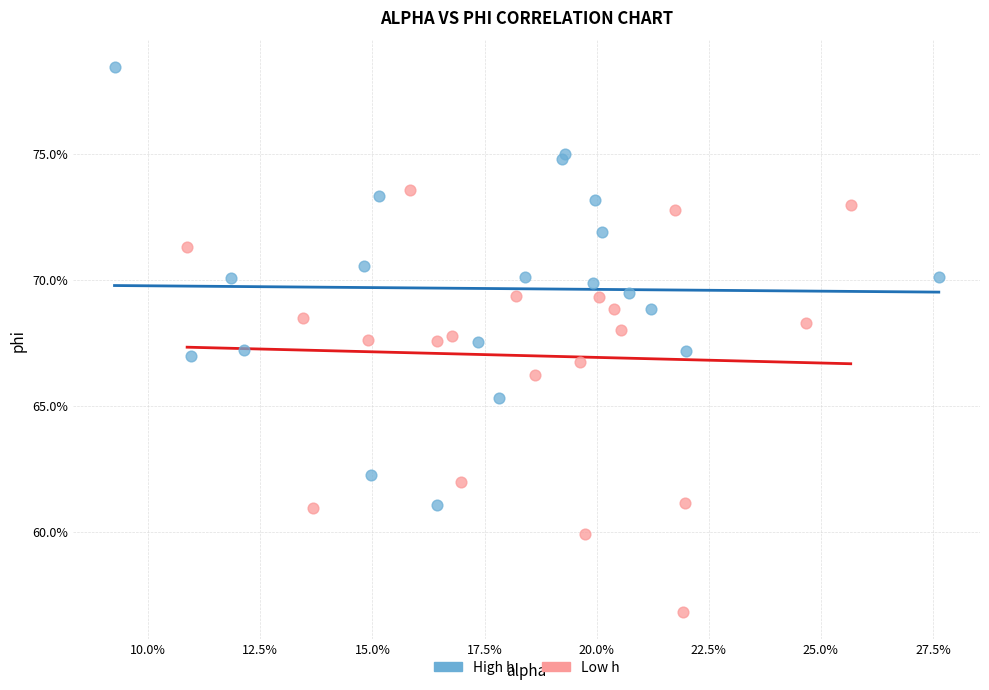

What are all the series names shown in the legend?

High h, Low h